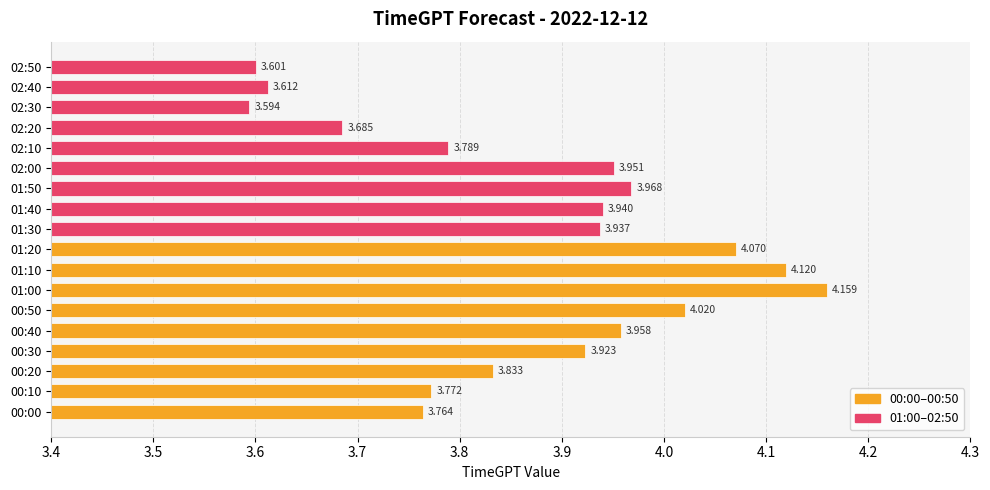

Rank the categories by value from lowest to highest.

02:30, 02:50, 02:40, 02:20, 00:00, 00:10, 02:10, 00:20, 00:30, 01:30, 01:40, 02:00, 00:40, 01:50, 00:50, 01:20, 01:10, 01:00